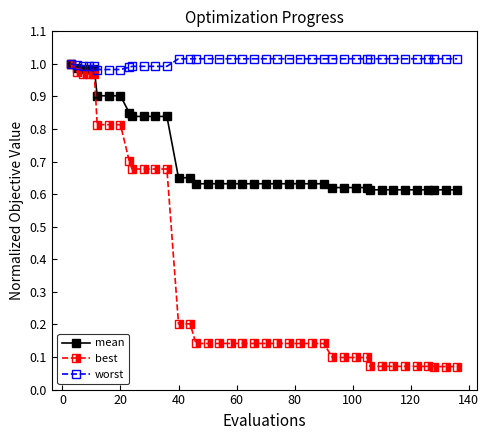

Which series has the largest range (max minus min)?

best